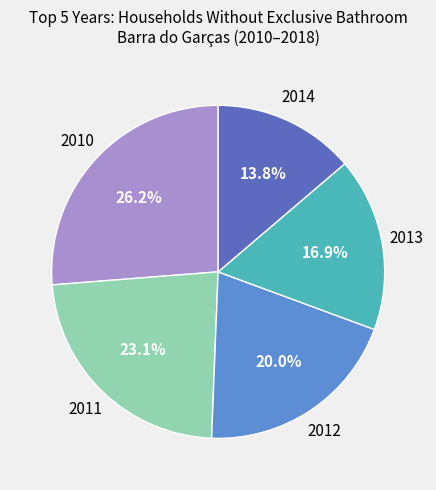

Approximately how many times larger is the value at 2013 compared to 2011?

0.7